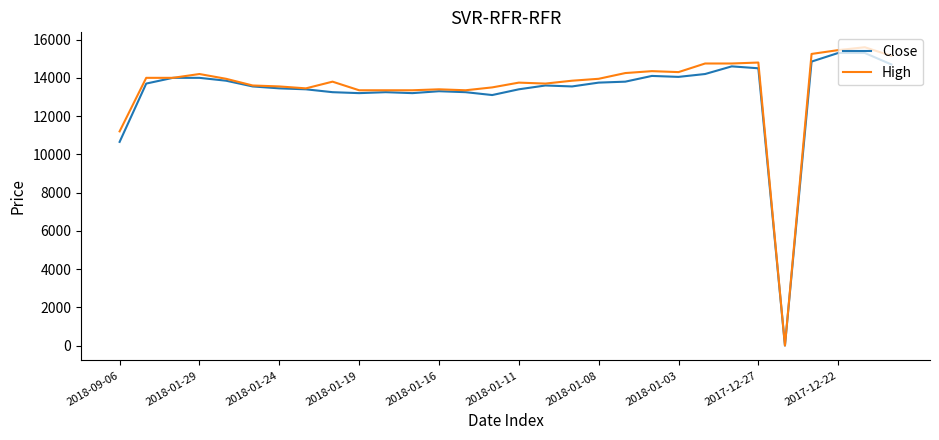

Which series has the largest range (max minus min)?

High